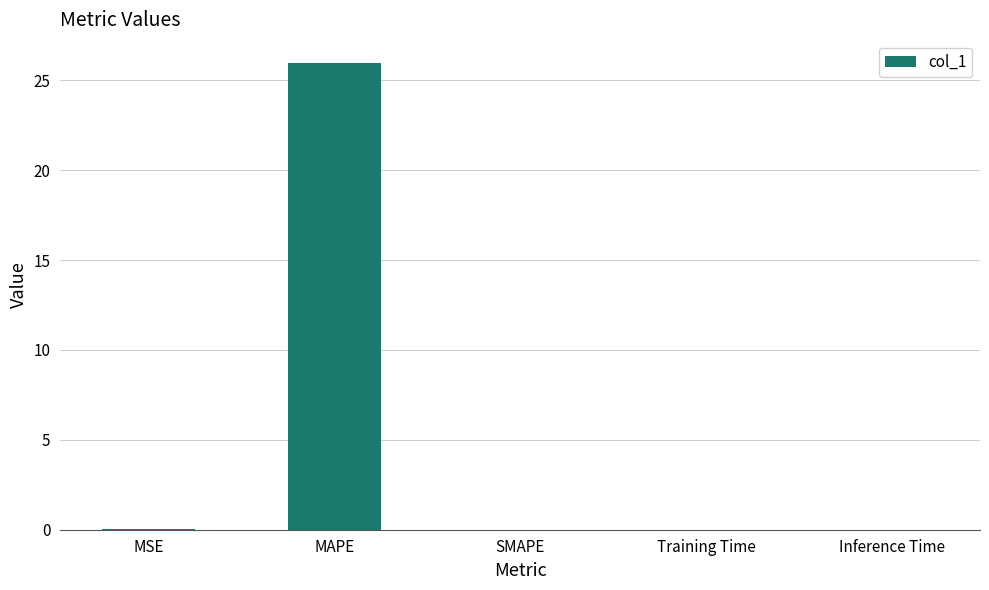

What is the maximum value shown in the chart?

26.0